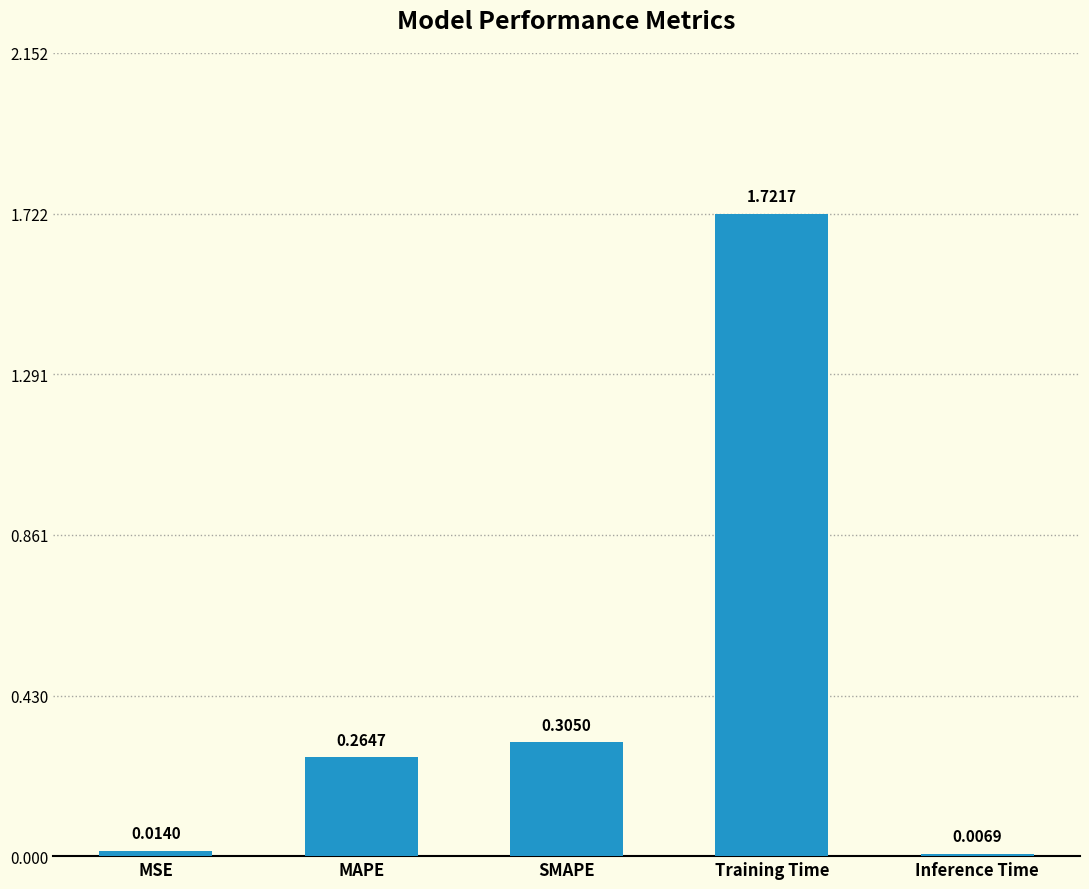

What position from the right is MSE?

5